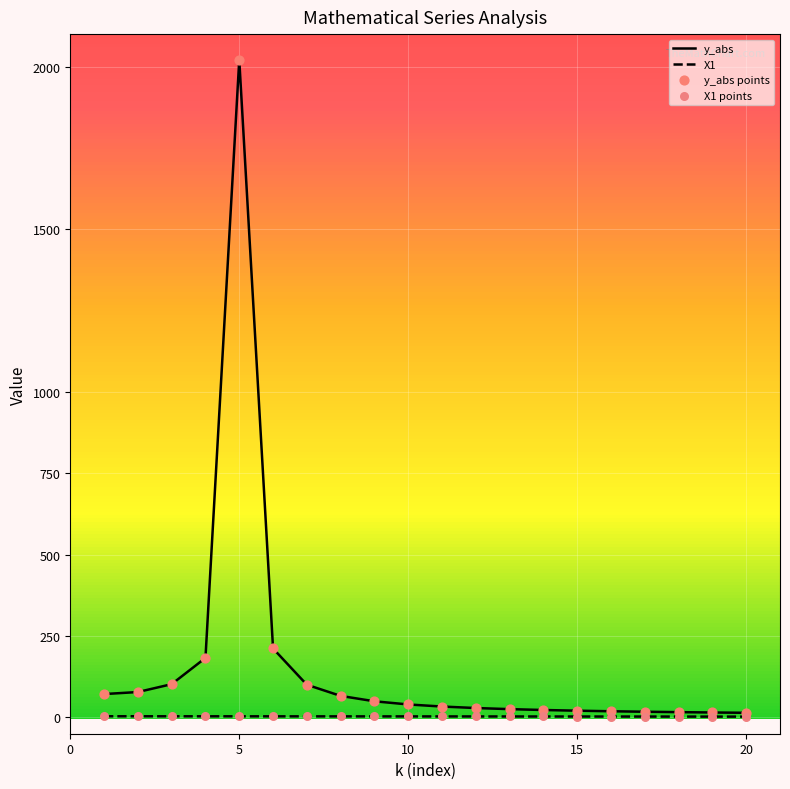

Which series has the widest spread of values?

y_abs